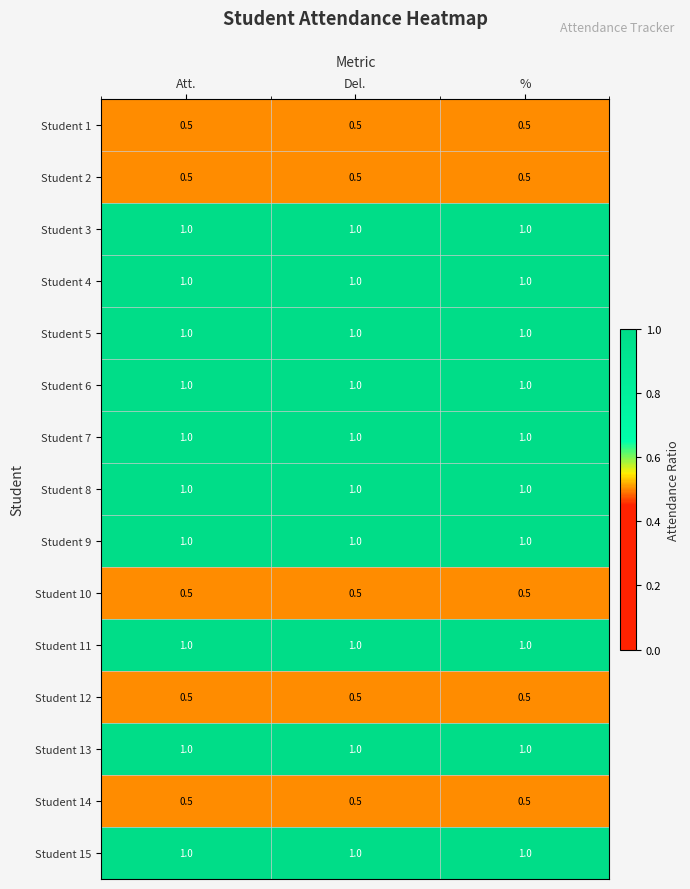

What is the smallest value displayed?

0.5